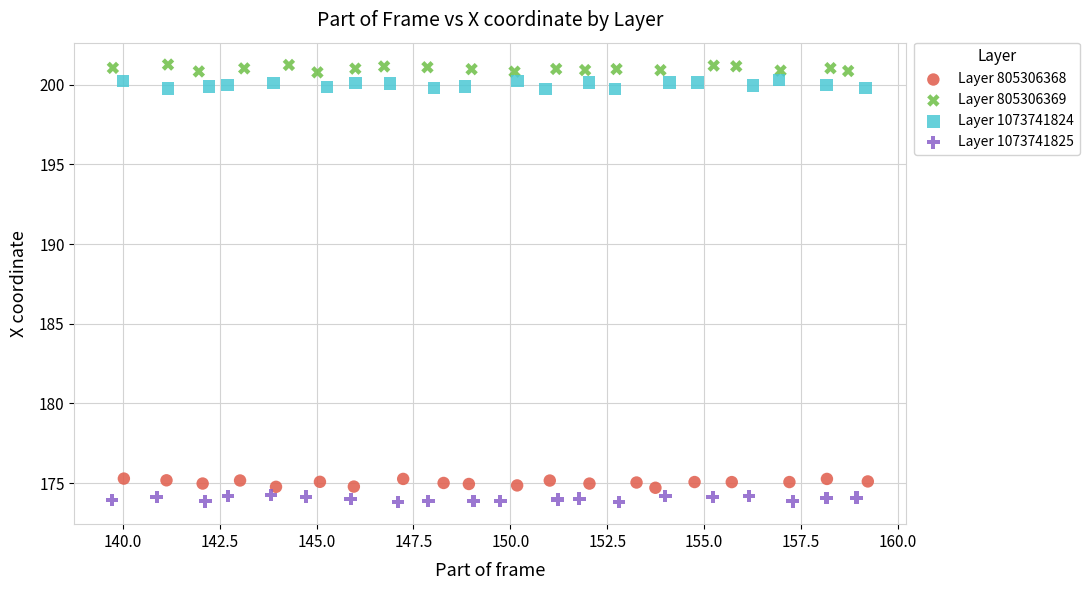

Which series reaches the maximum Y coordinate?

Layer 805306369